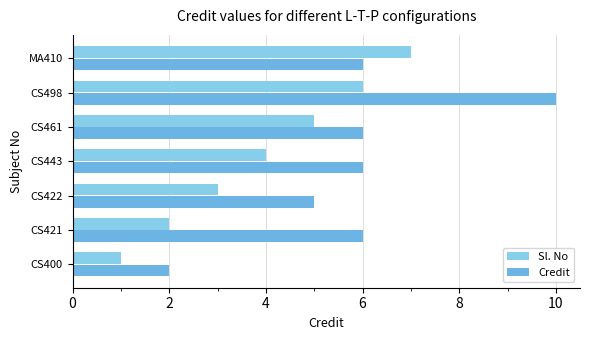

Which series has the largest total across all categories?

Credit